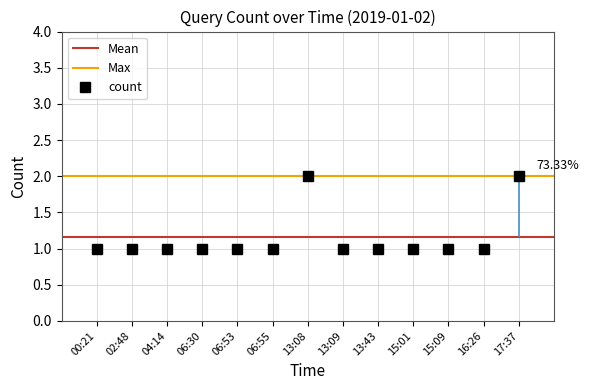

What is the sum of the values at 04:14 and 06:55?

2